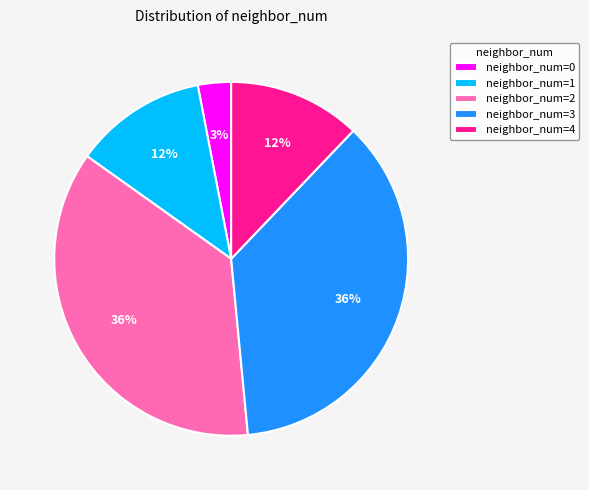

Do neighbor_num=4 and neighbor_num=1 together represent more than half of the pie?

No